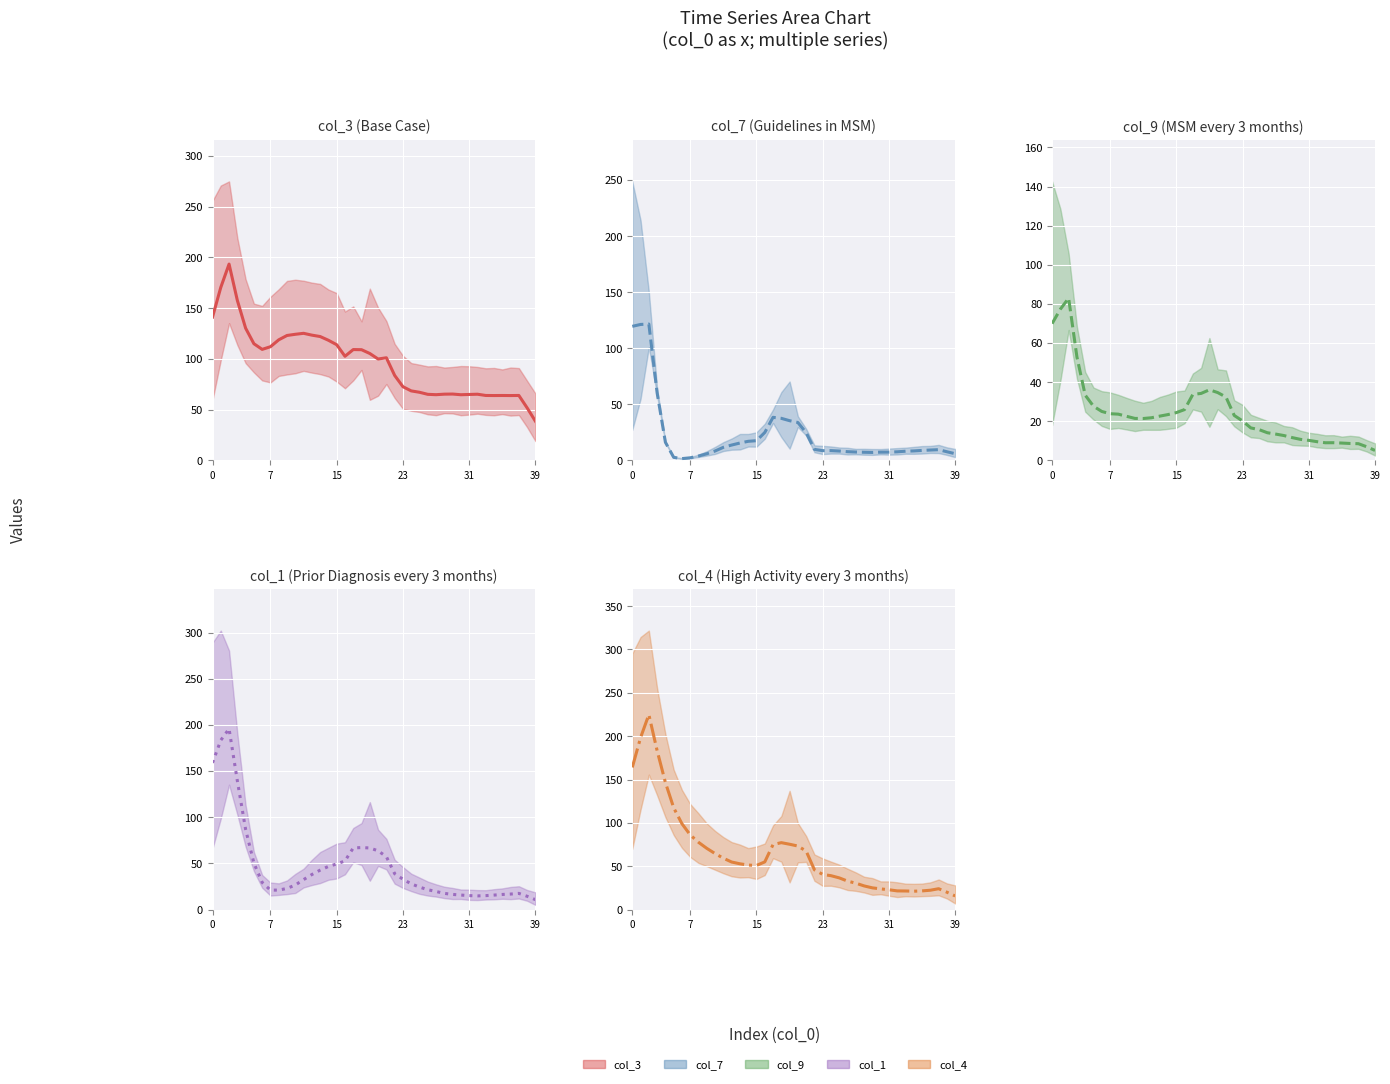

Reading right to left, extract all data points from this chart.

col_3 (central): 38.6	51.7	63.9	63.9	63.9	63.9	63.9	65.2	64.9	64.7	65.3	65.2	64.7	65.1	67.1	68.4	72.6	83.7	101.1	99.8	105.3	109.0	109.2	102.5	113.9	118.3	122.0	123.4	125.2	124.2	123.0	118.7	112.0	109.3	114.9	130.2	157.6	193.3	170.4	141.1
col_7 (central): 5.9	7.7	9.6	9.2	8.9	8.4	8.2	7.6	7.4	7.3	7.1	7.3	7.5	7.8	8.3	8.7	8.7	9.8	24.7	33.8	35.4	37.5	38.4	24.9	17.6	17.0	15.5	13.7	11.7	8.4	5.9	3.9	2.3	1.6	2.7	16.1	60.2	121.6	121.2	119.5
col_9 (central): 5.1	7.0	8.5	8.6	8.9	9.0	9.0	9.6	10.2	10.7	11.6	12.7	13.5	14.1	15.7	16.6	20.2	23.0	32.4	34.7	36.1	34.2	33.7	26.0	24.4	23.4	22.6	21.8	21.4	21.5	22.5	23.6	23.9	25.0	27.7	33.4	52.9	83.0	77.3	69.9
col_1 (central): 10.7	14.4	17.5	16.8	16.4	15.7	15.1	14.8	15.1	15.7	16.4	17.5	19.6	21.5	24.3	27.8	32.8	38.8	57.3	63.6	66.7	67.1	66.7	52.7	49.4	46.7	42.7	37.9	32.4	26.6	22.9	21.1	21.0	29.4	50.3	86.8	139.5	195.7	183.3	158.9
col_4 (central): 15.7	20.0	24.0	22.3	21.5	21.2	21.4	21.5	22.8	23.8	25.0	27.3	30.4	32.8	36.5	39.1	40.5	45.8	67.4	73.3	75.3	77.2	75.0	55.0	50.9	51.3	52.8	54.8	59.2	64.6	70.6	77.6	86.1	99.0	117.4	146.6	183.3	224.9	198.3	164.0